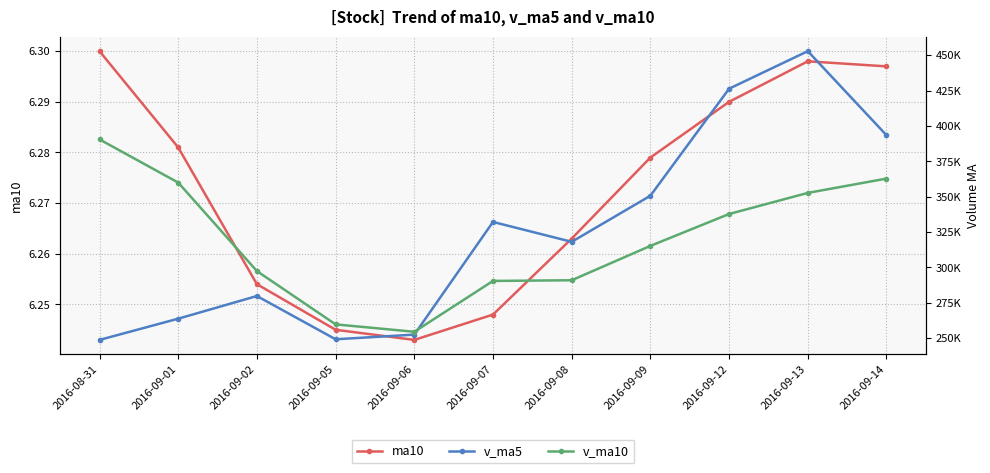

At how many categories does at least one series exceed 11330?

11